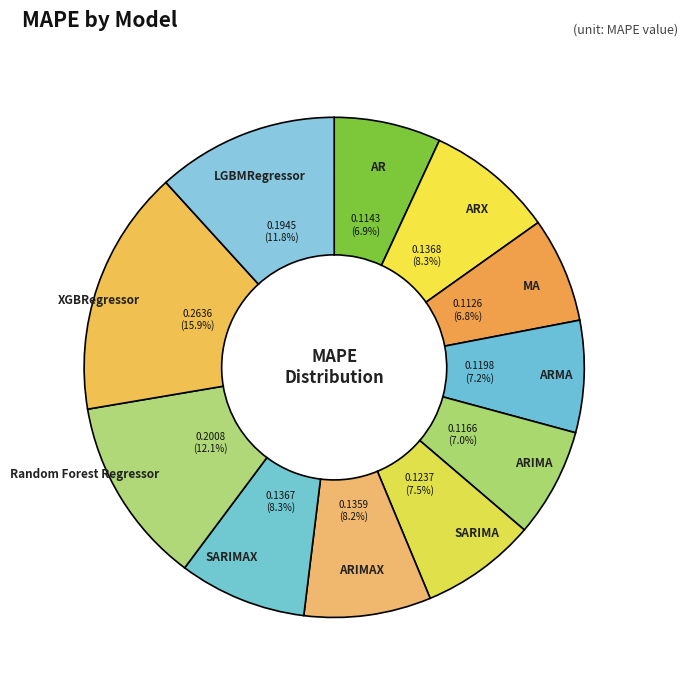

Combined, what portion of the pie is XGBRegressor and ARX?

24.2%